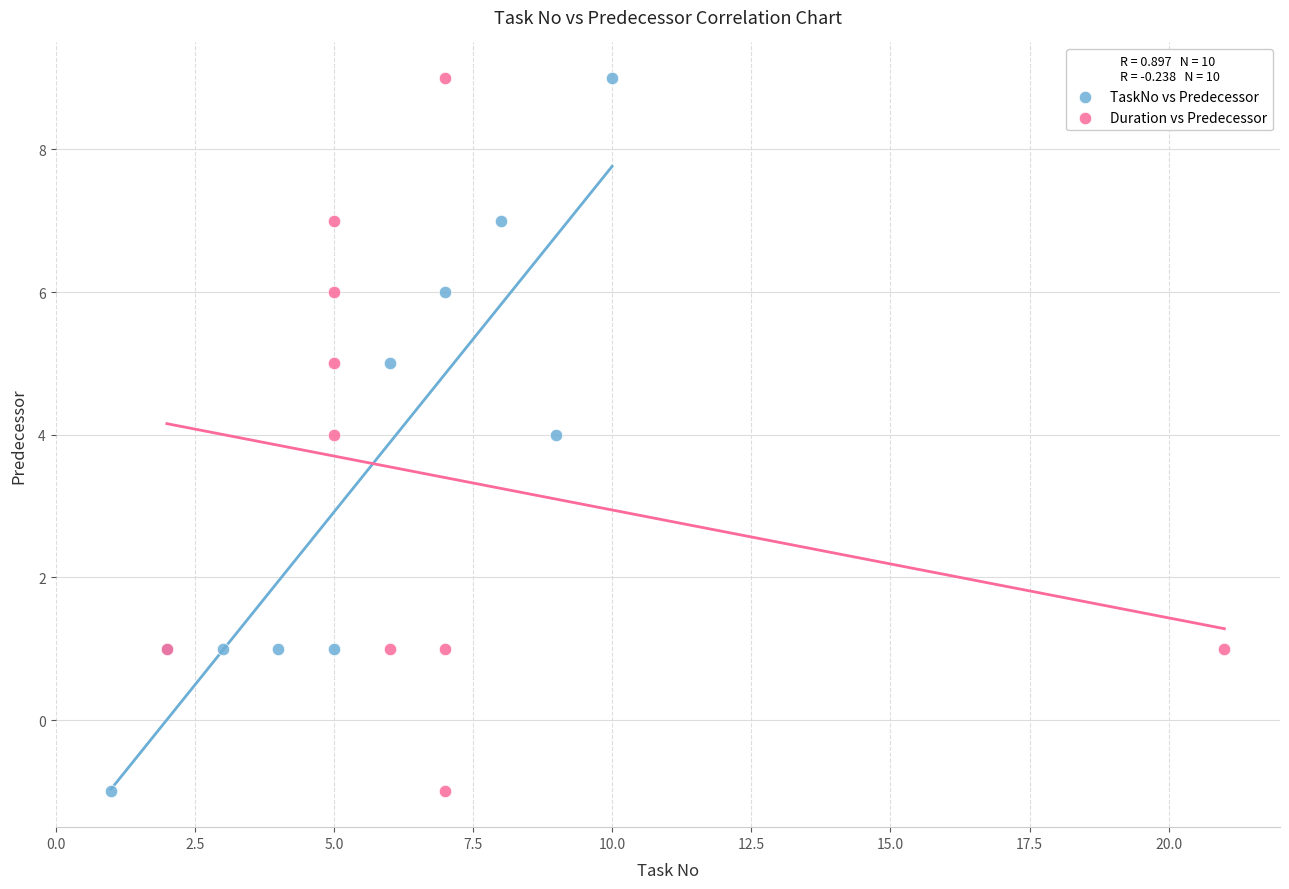

What are all the series names shown in the legend?

TaskNo vs Predecessor, Duration vs Predecessor